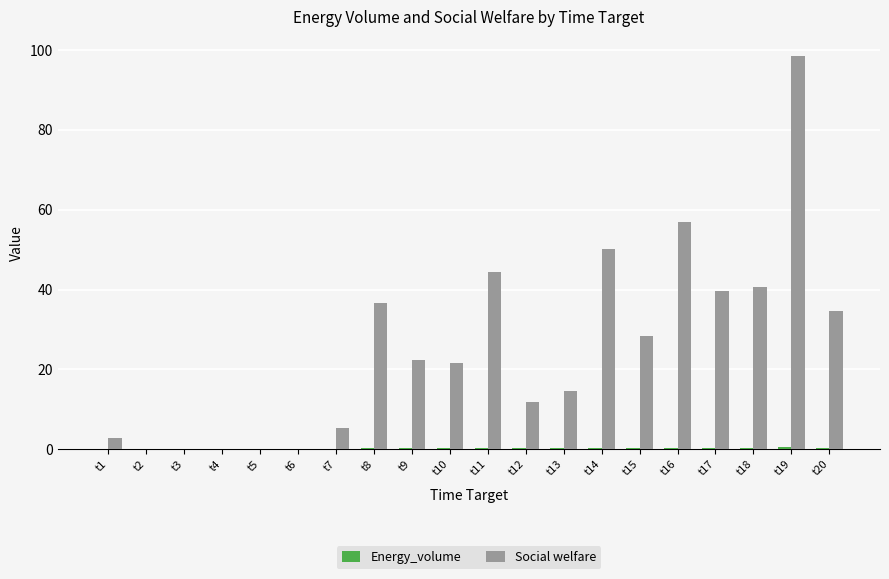

What is the highest value of the Social welfare series?

98.4